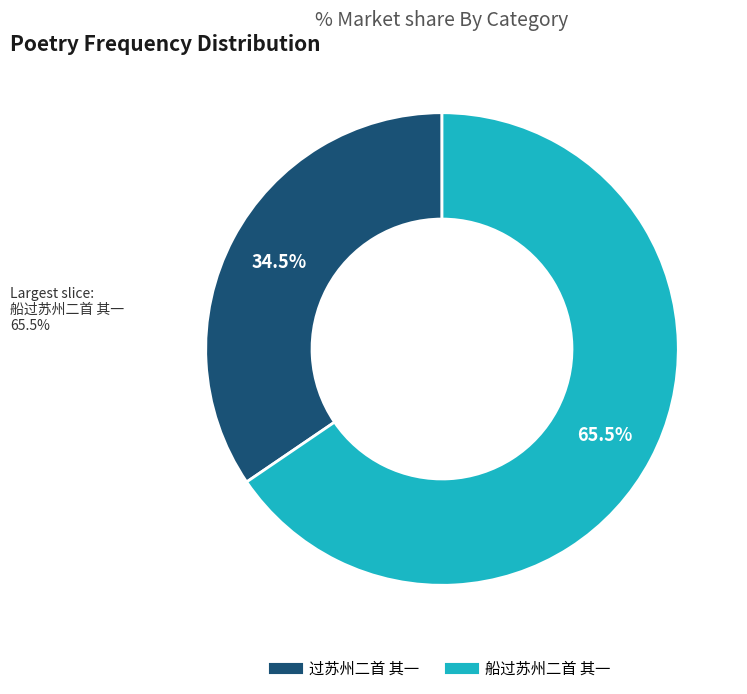

Is 过苏州二首 其一 the majority of the pie?

No